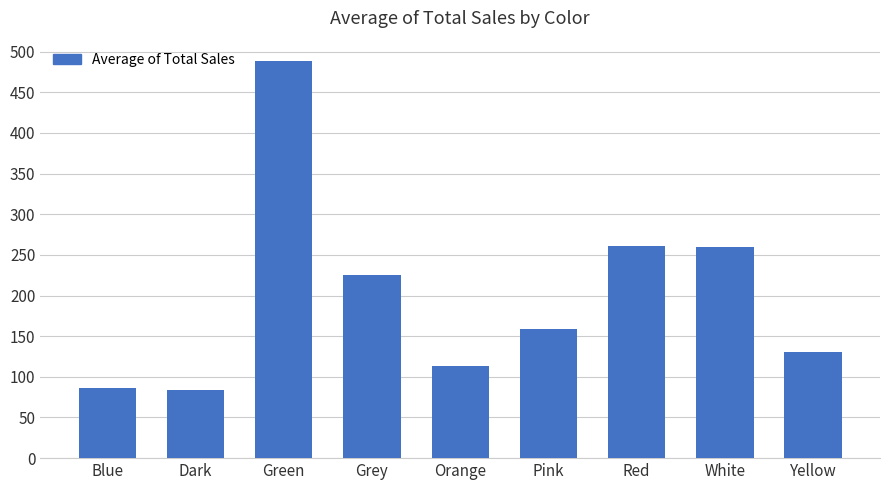

What is the sum of the values at Red and Orange?

373.8